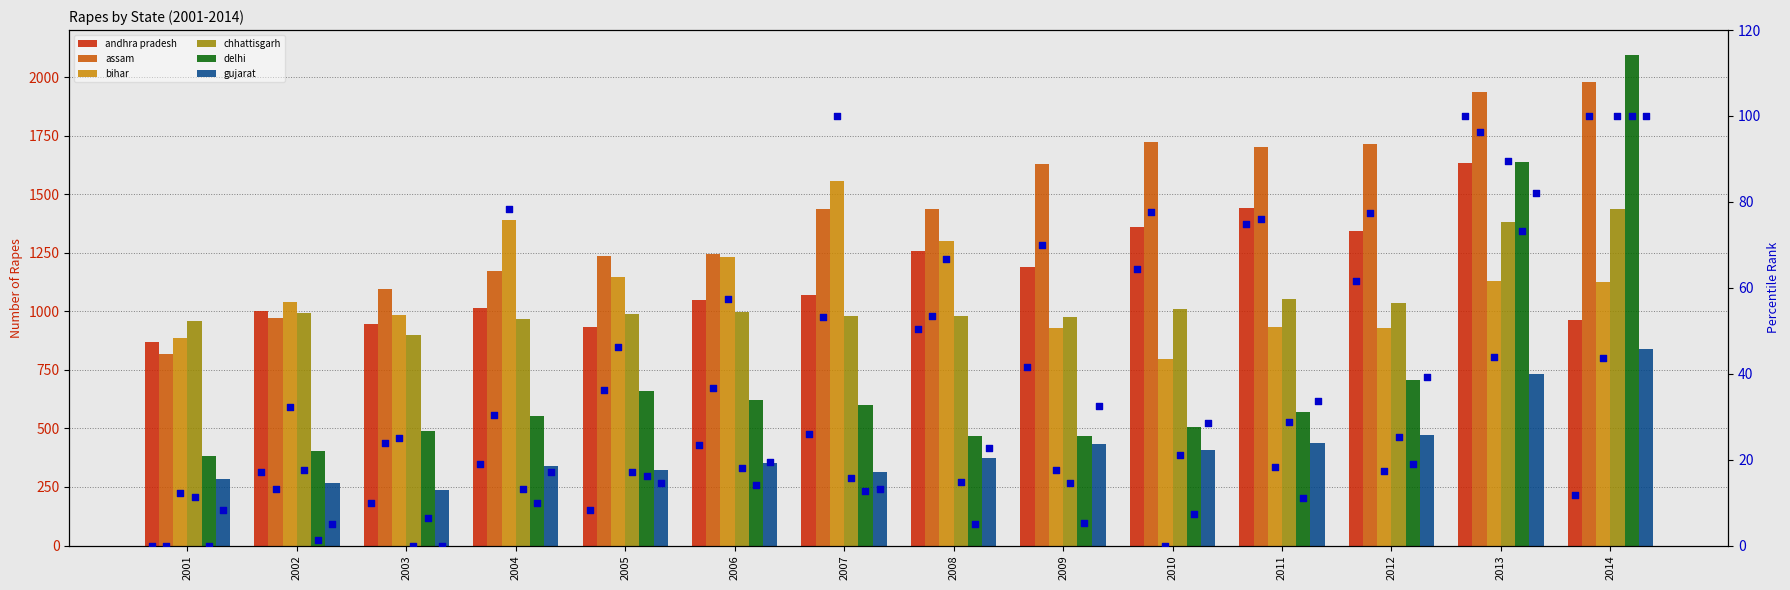

What are all the series names shown in the legend?

andhra pradesh, assam, bihar, chhattisgarh, delhi, gujarat